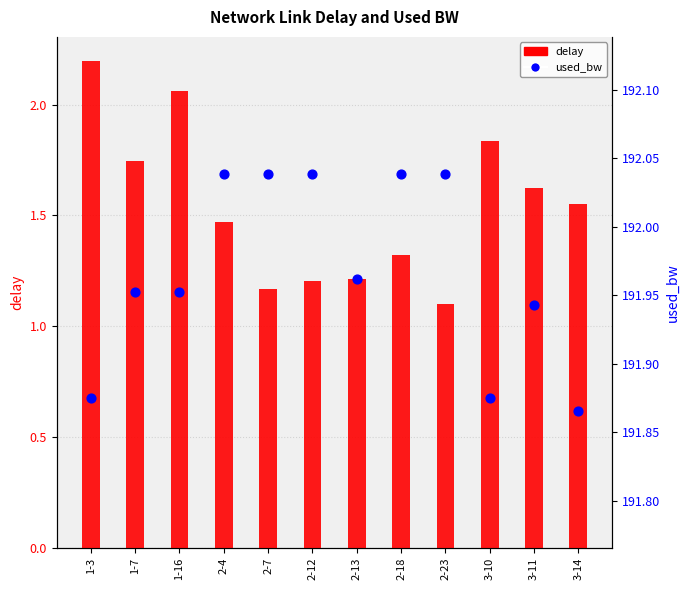

Is the value of used_bw at 3-14 greater than the value of delay at 1-16?

Yes